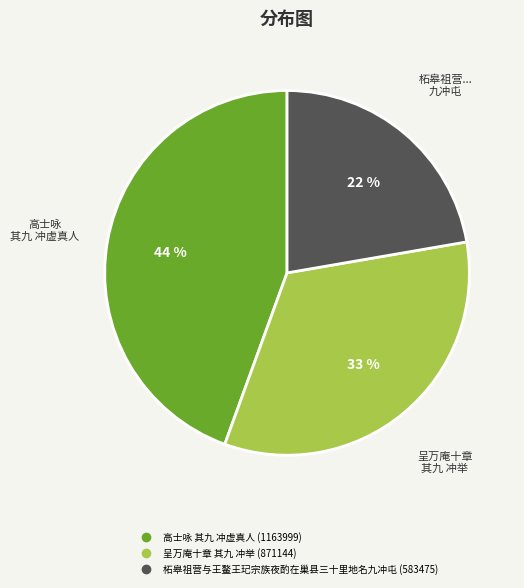

Count the number of slices in the pie.

3